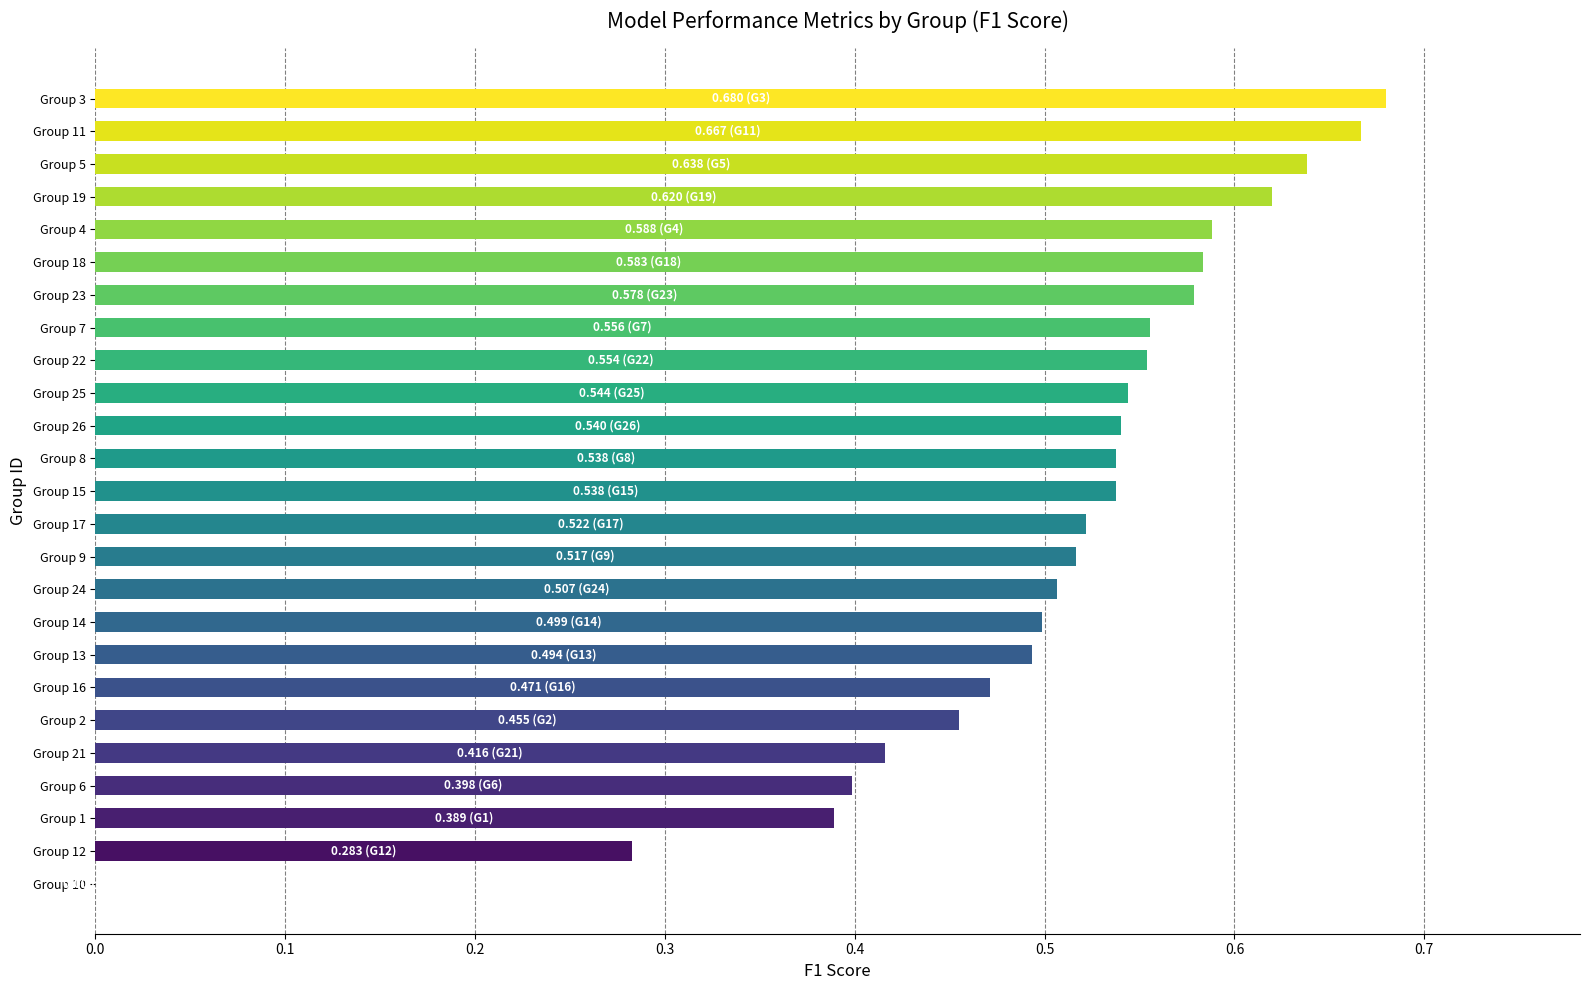

The chart shows a value of 1.1 at Group 11. True or false?

False